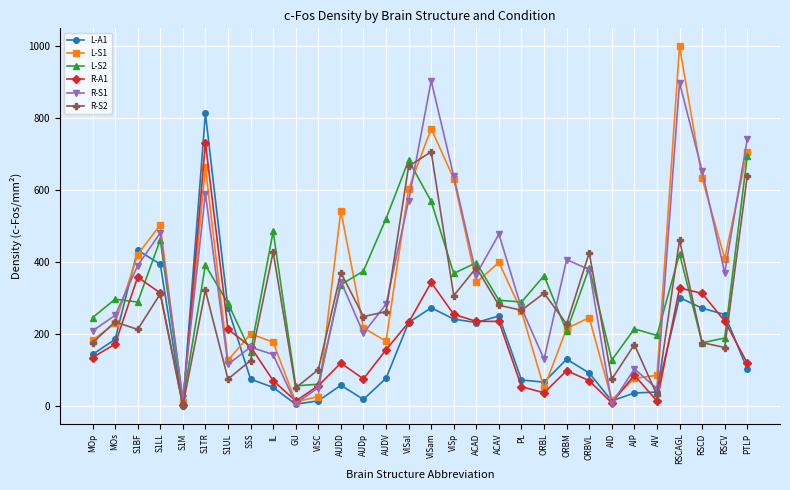

True or false: L-S2 has more than 2 interior local peaks.

True